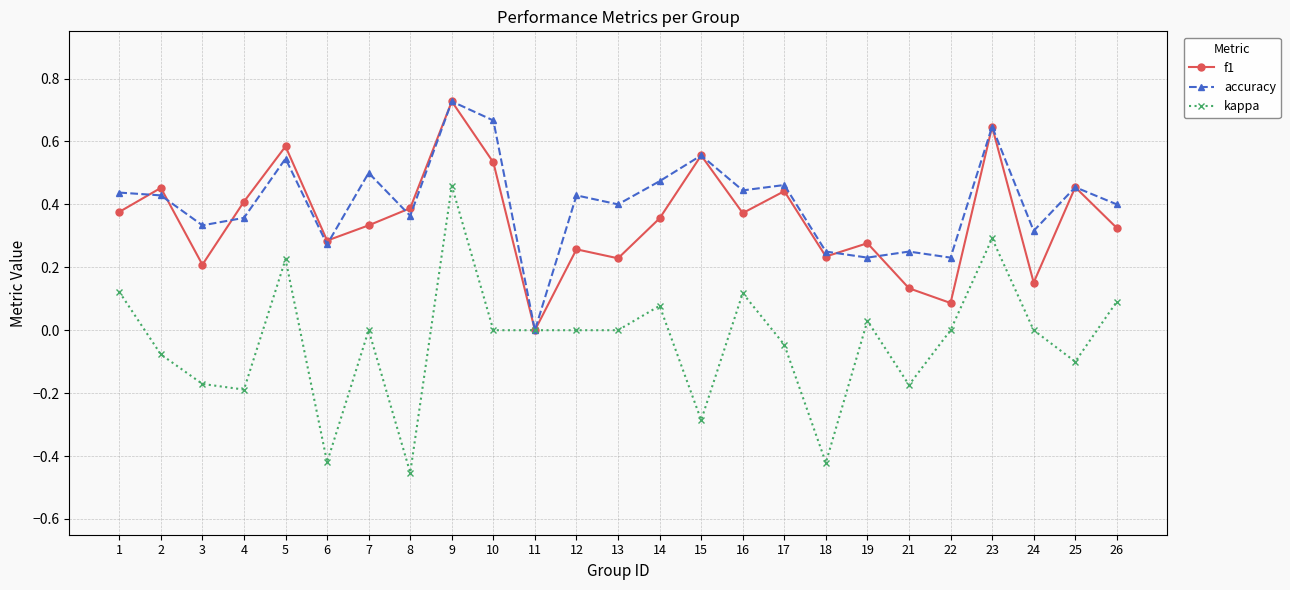

What is the total value across all series at 17?

0.9